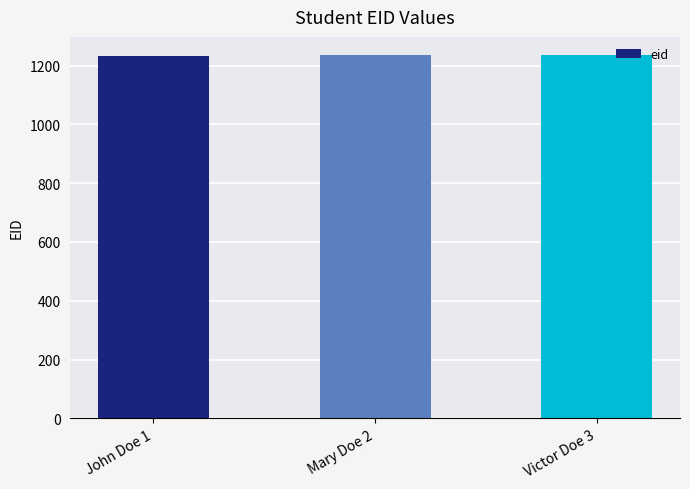

What is the average value?

1235